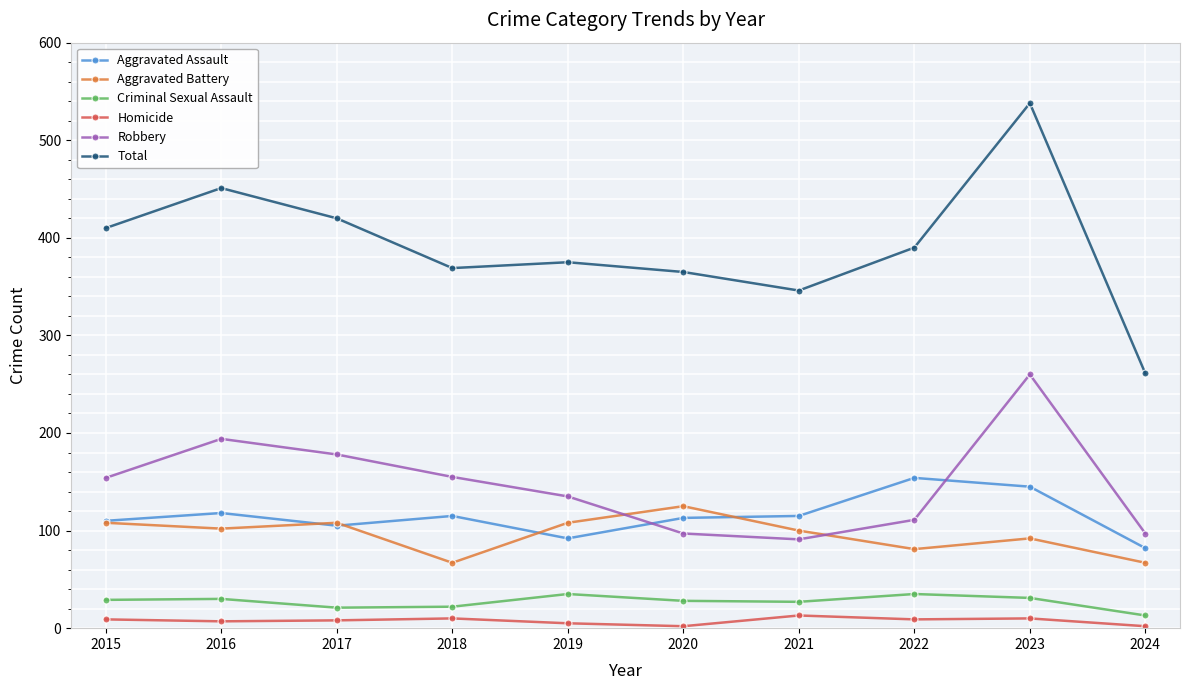

At which label does Total reach its peak?

2023